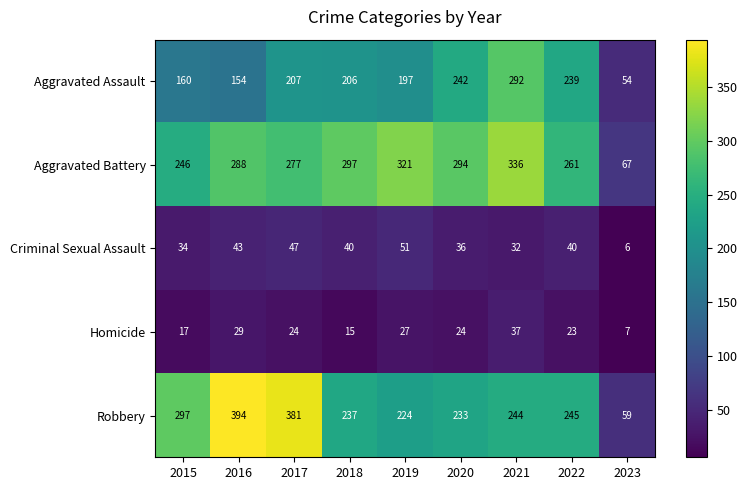

List the labels in order of Aggravated Battery value, largest first.

2021, 2019, 2018, 2020, 2016, 2017, 2022, 2015, 2023